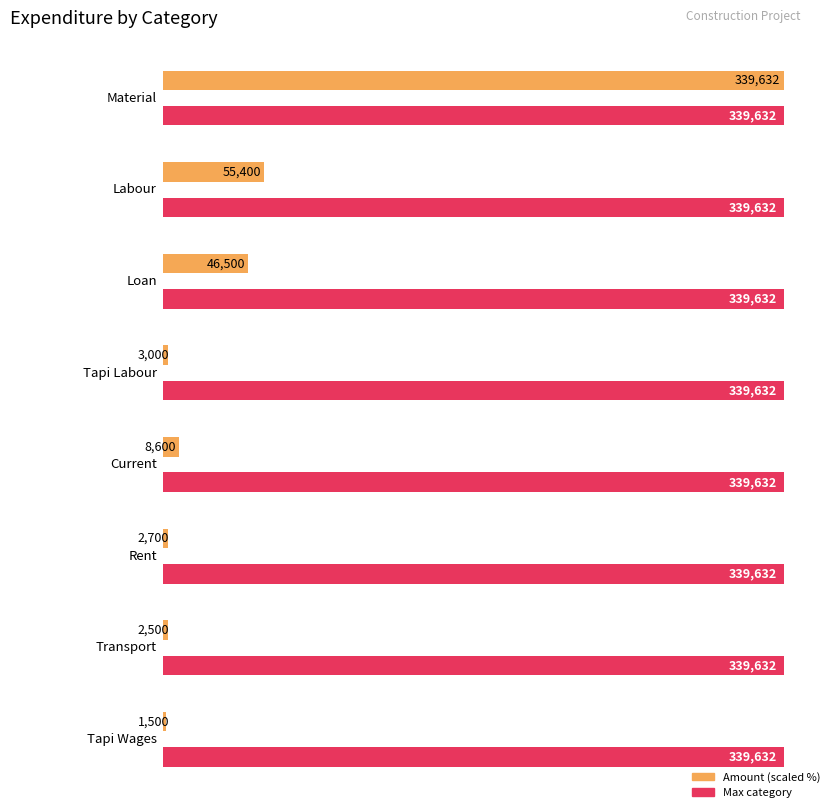

Count the number of values greater than 8600.

3